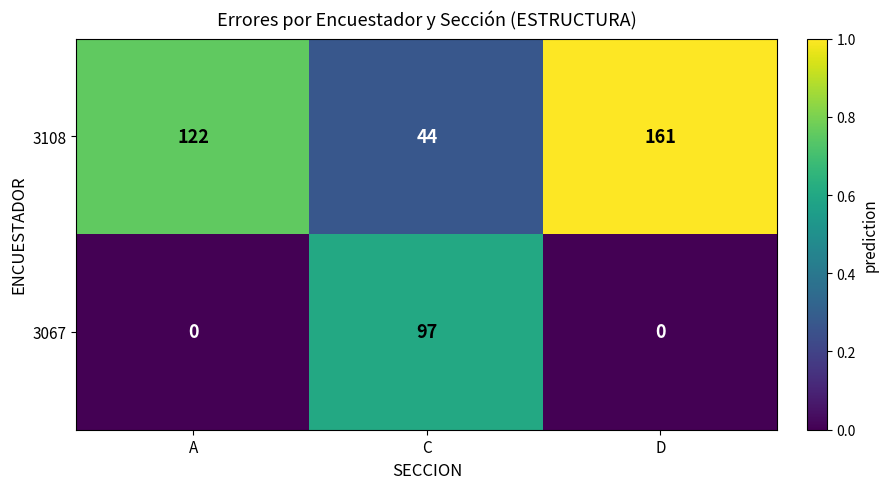

How many values in 3067 are above zero?

1